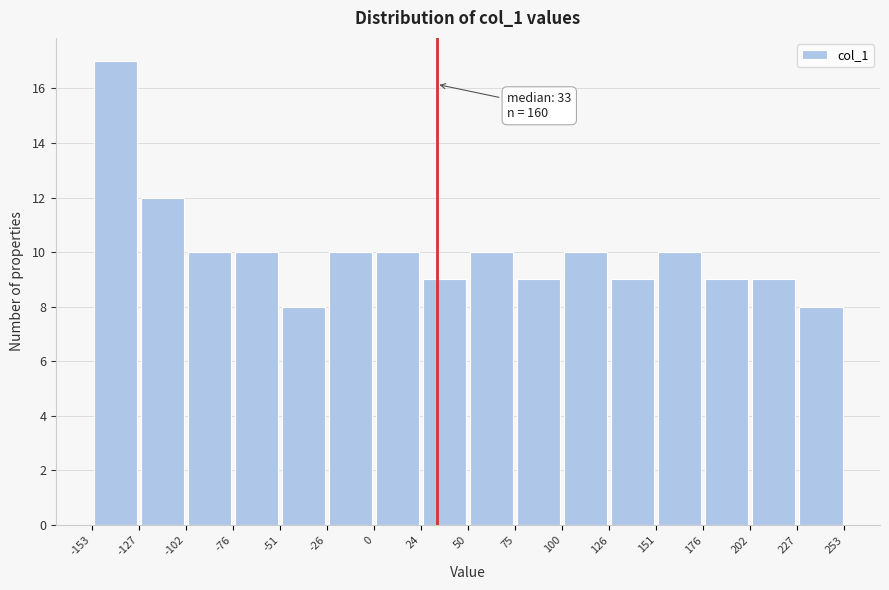

Over which range of the x-axis is the bar tallest?

-153 to -127